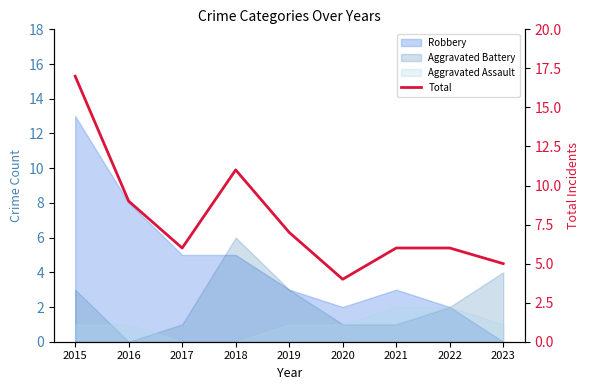

Reading left to right, what are all the values shown in this chart?

17	9	6	11	7	4	6	6	5